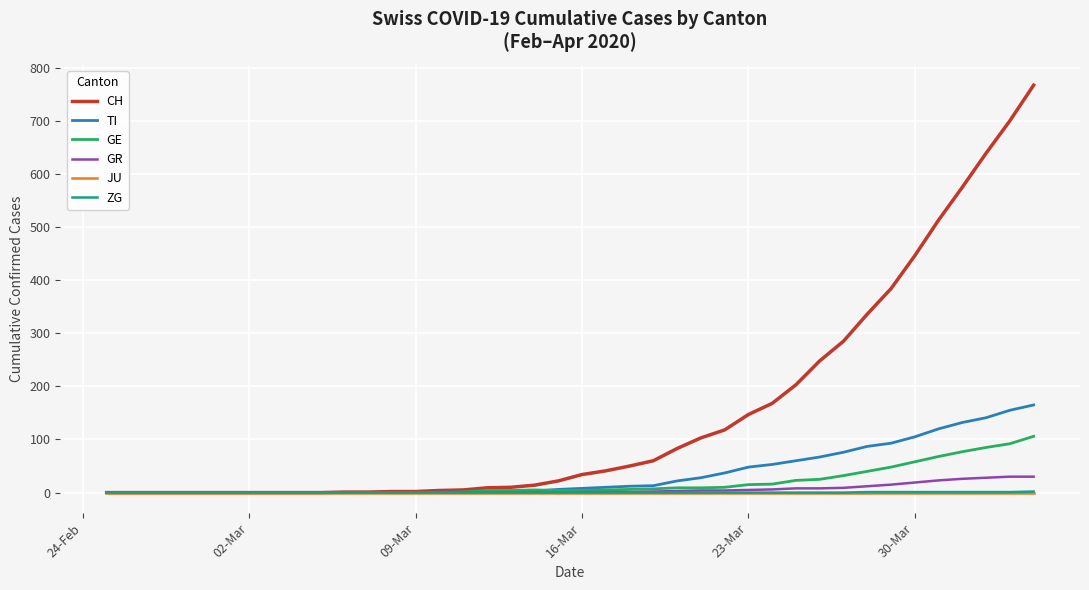

What is the highest value of the CH series?

767